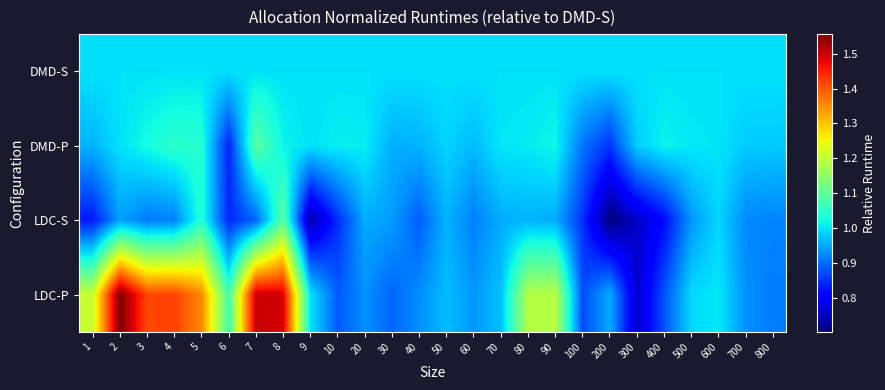

At which category is the sum across all series the highest?

8